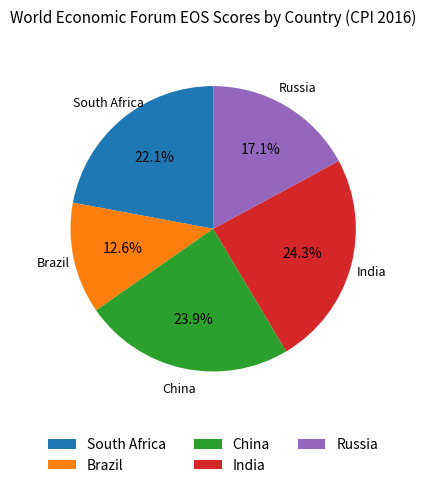

What percentage is NOT represented by India?

75.7%